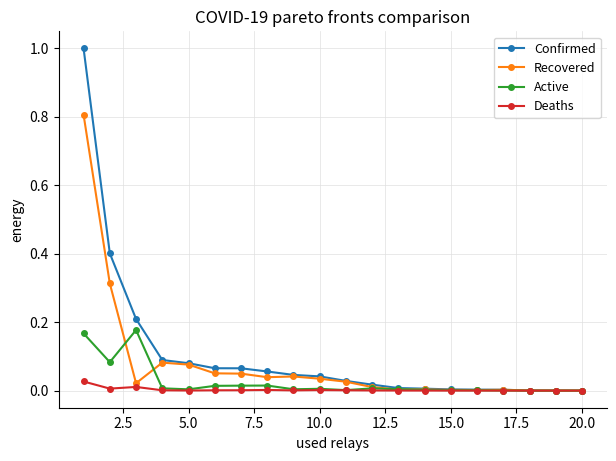

Which series has the widest spread of values?

Confirmed